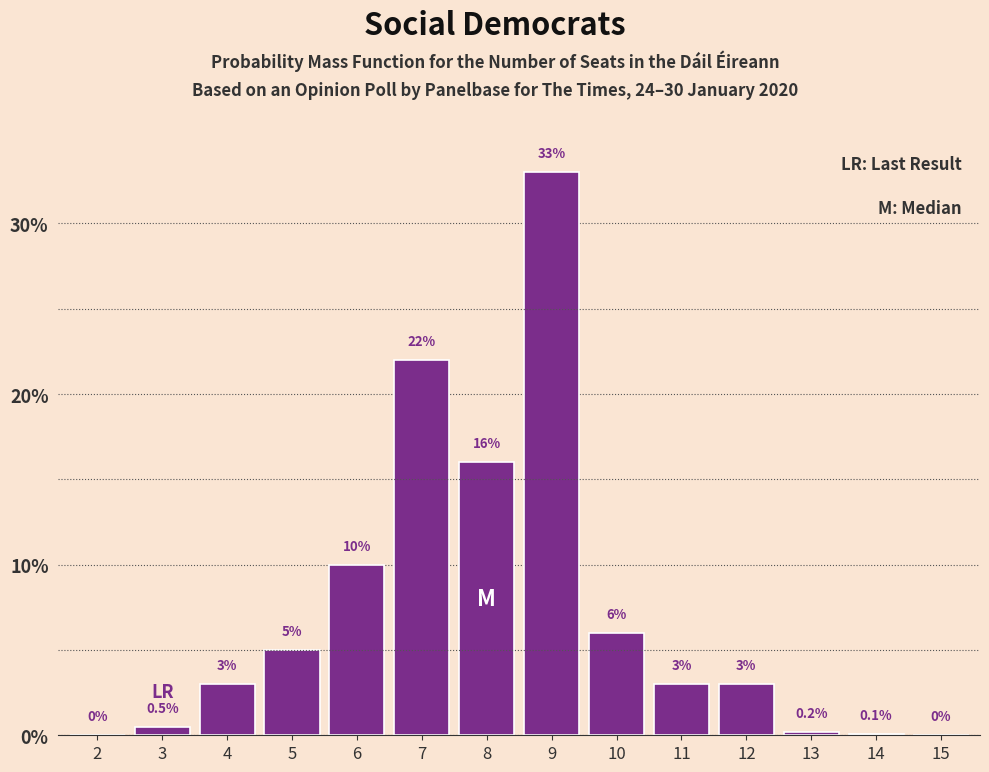

Reading left to right, what are all the values shown in this chart?

2=0.0	3=0.5	4=3.0	5=5.0	6=10.0	7=22.0	8=16.0	9=33.0	10=6.0	11=3.0	12=3.0	13=0.2	14=0.1	15=0.0